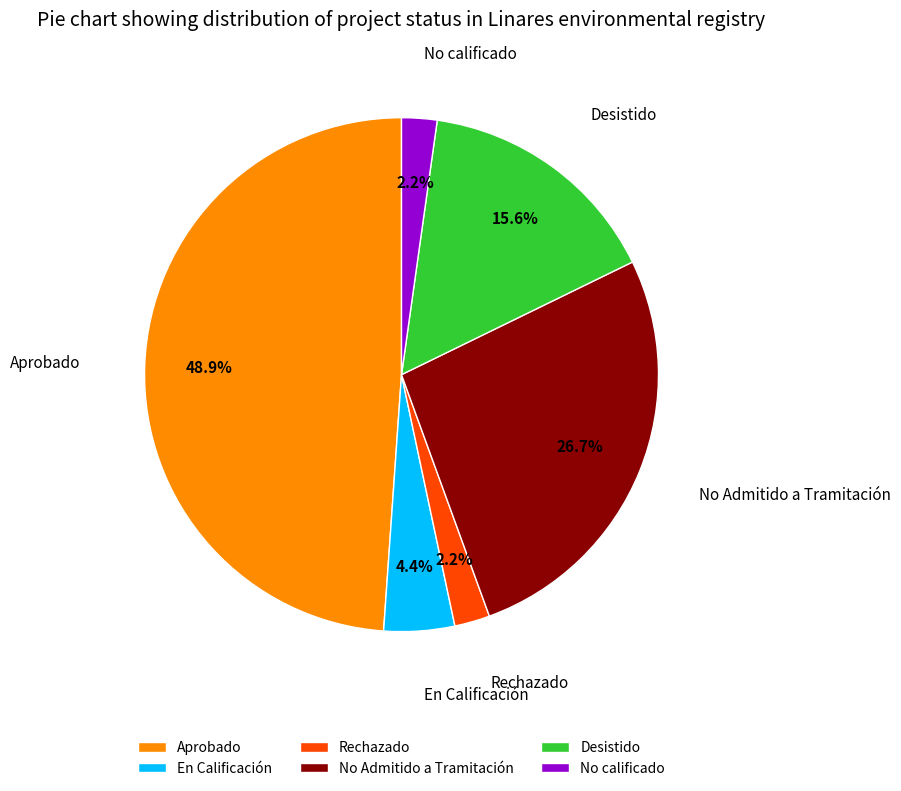

Which slice is the largest?

Aprobado